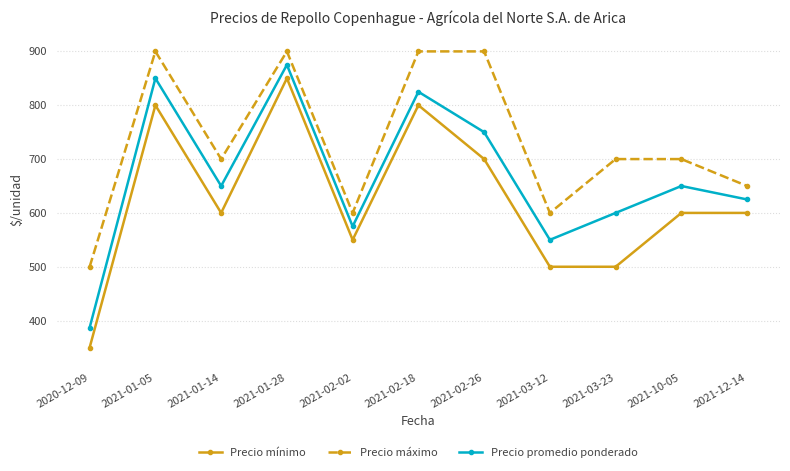

At which category is the sum across all series the highest?

2021-01-28